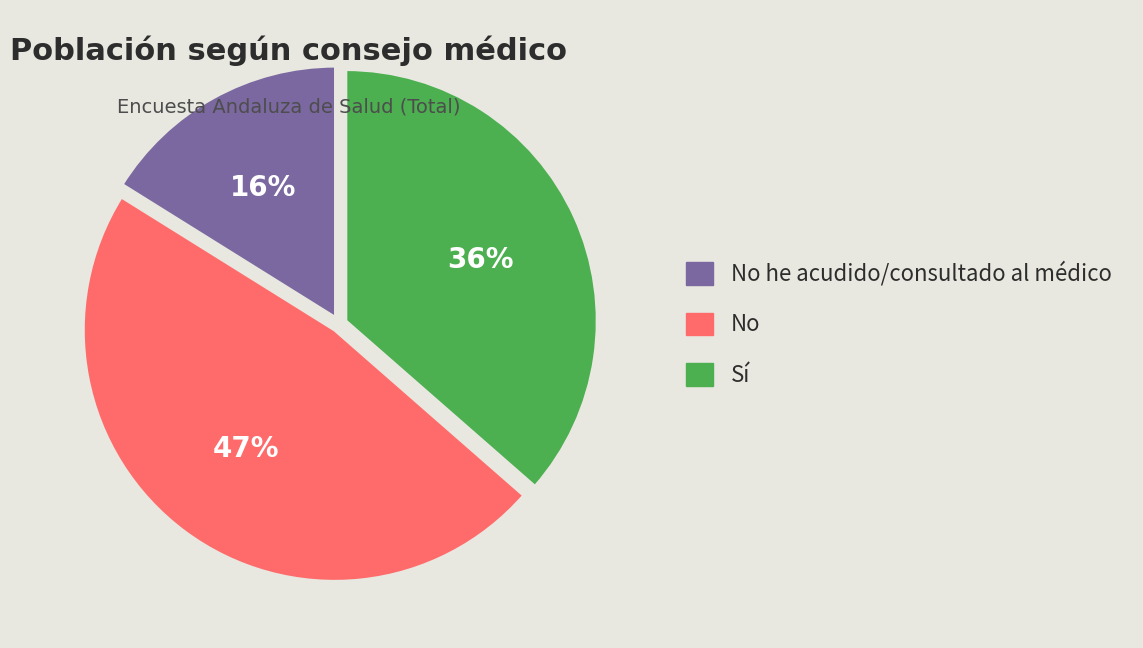

Count the number of slices in the pie.

3